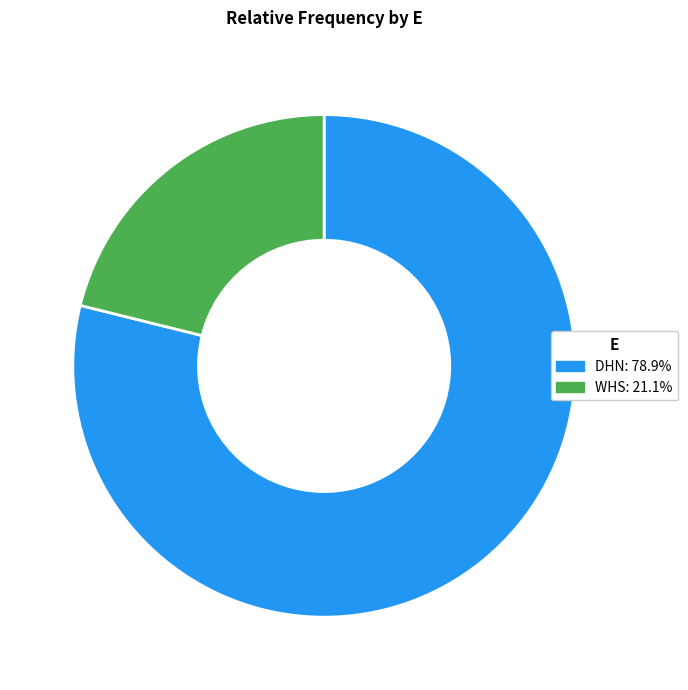

What is the largest slice in the pie chart?

DHN